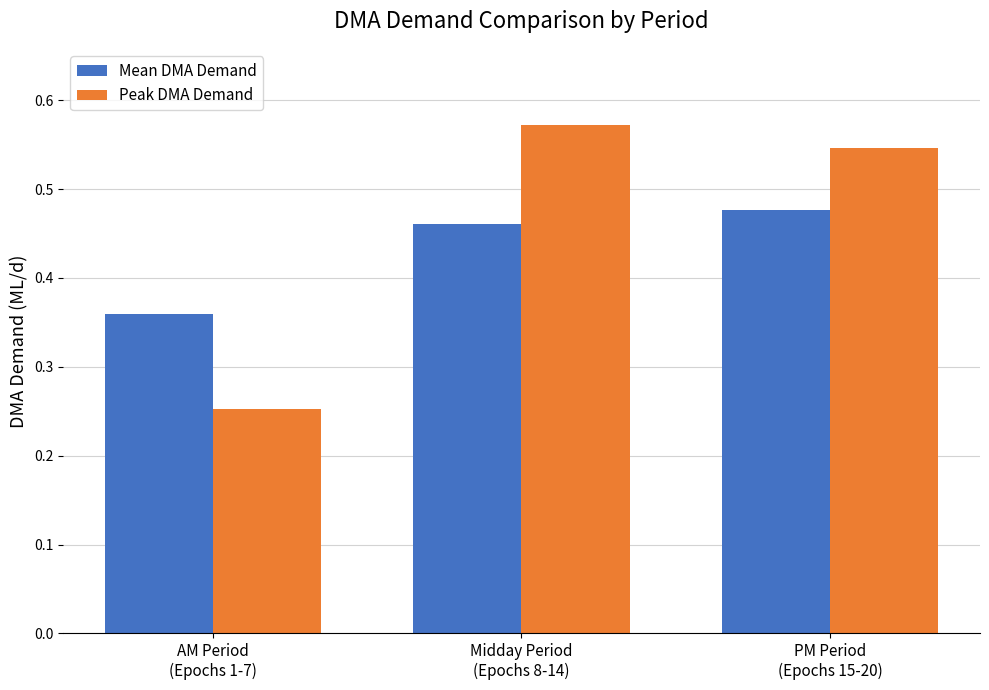

Which series has the largest range (max minus min)?

Peak DMA Demand